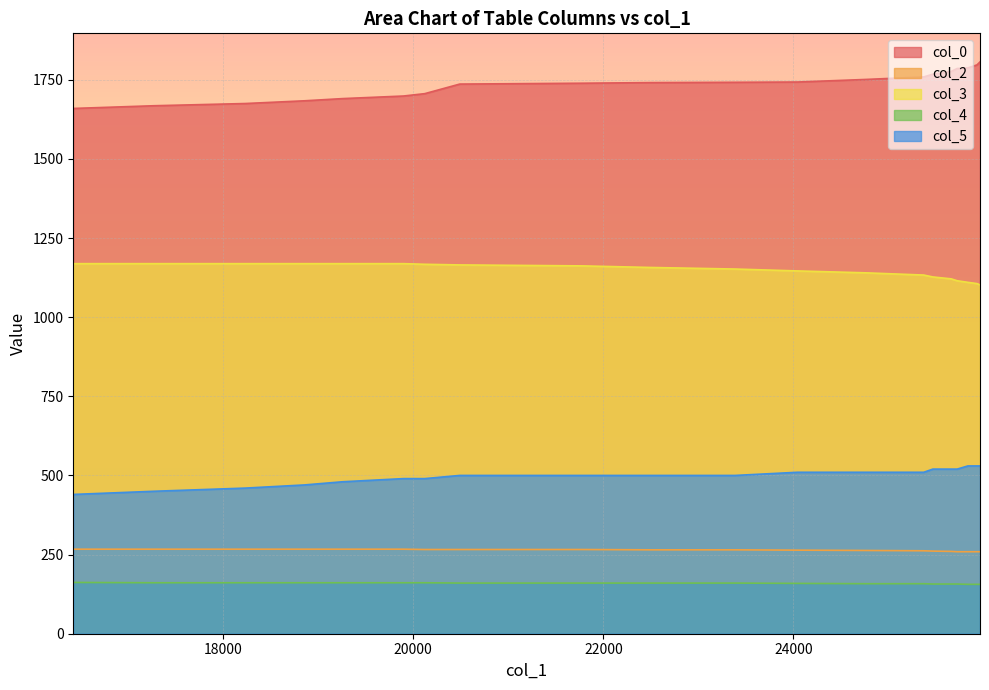

Which series has the widest spread of values?

col_0